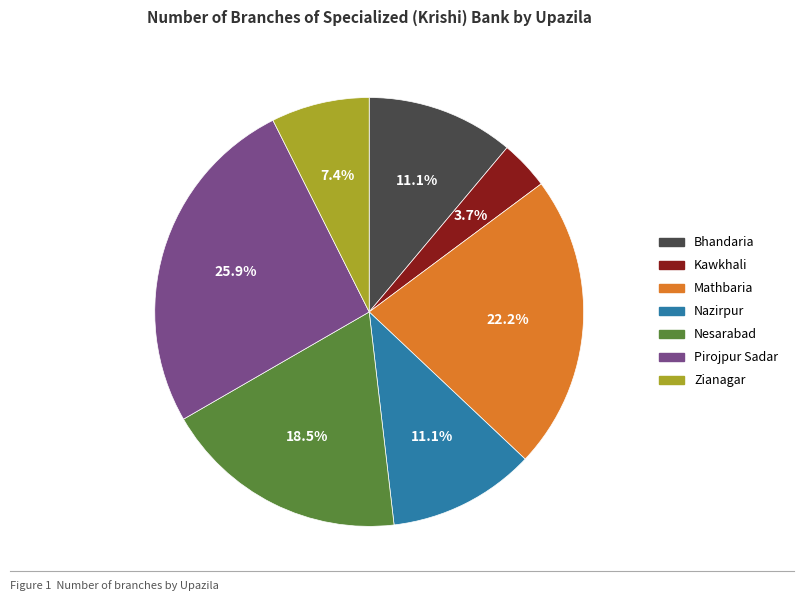

Is the sum of Pirojpur Sadar and Nazirpur greater than half?

No